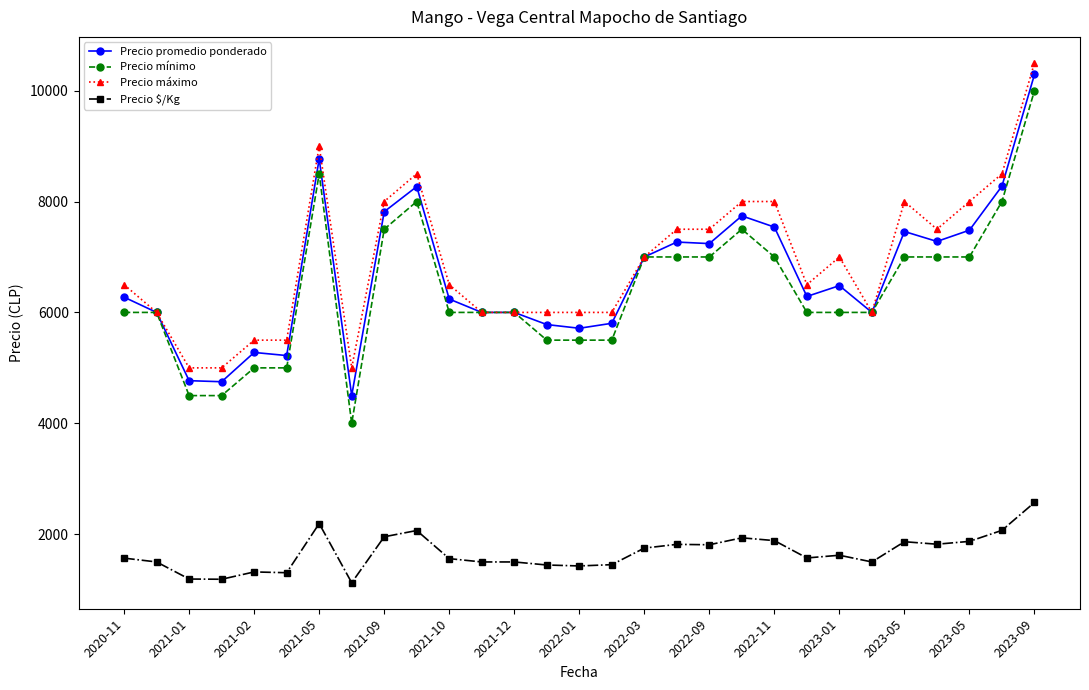

Which series has the largest range (max minus min)?

Precio mínimo